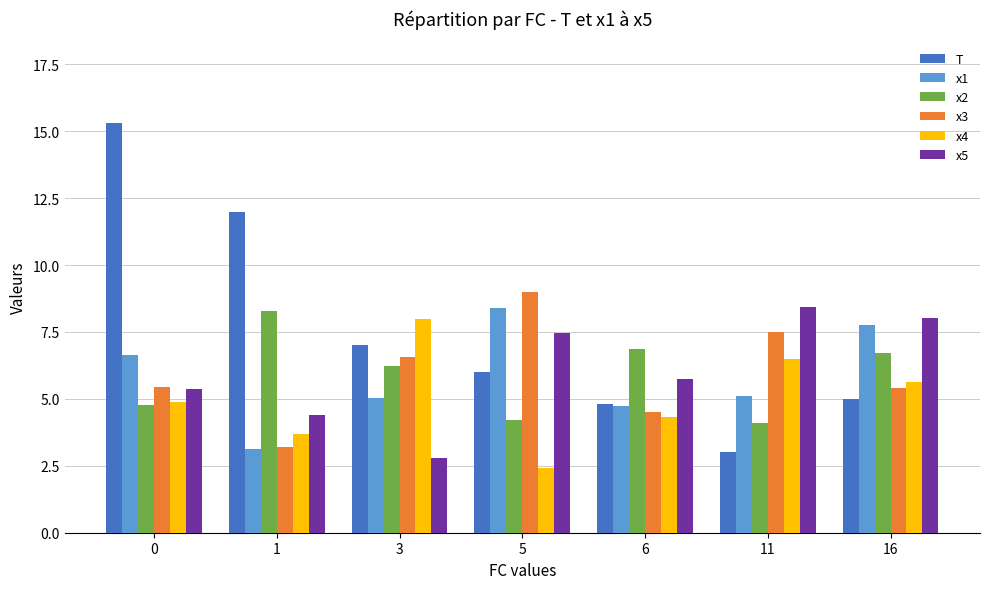

What is the value of the x1 bar at the 7th from the left?

7.8